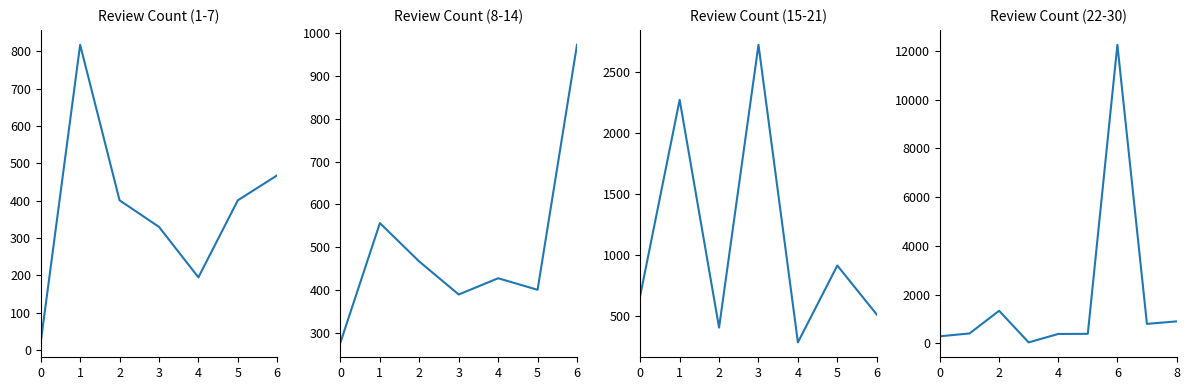

Between 5 and 1, which is larger?

1